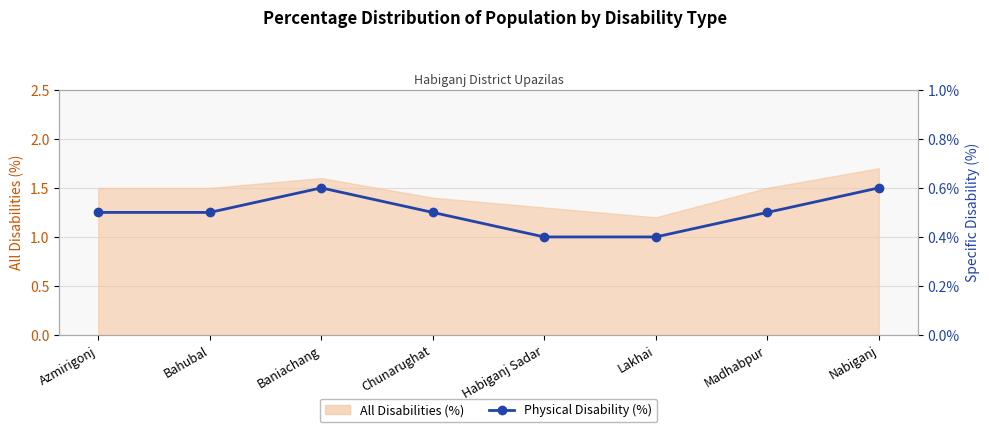

Reading right to left, transcribe all the data shown in this chart.

0.6	0.5	0.4	0.4	0.5	0.6	0.5	0.5